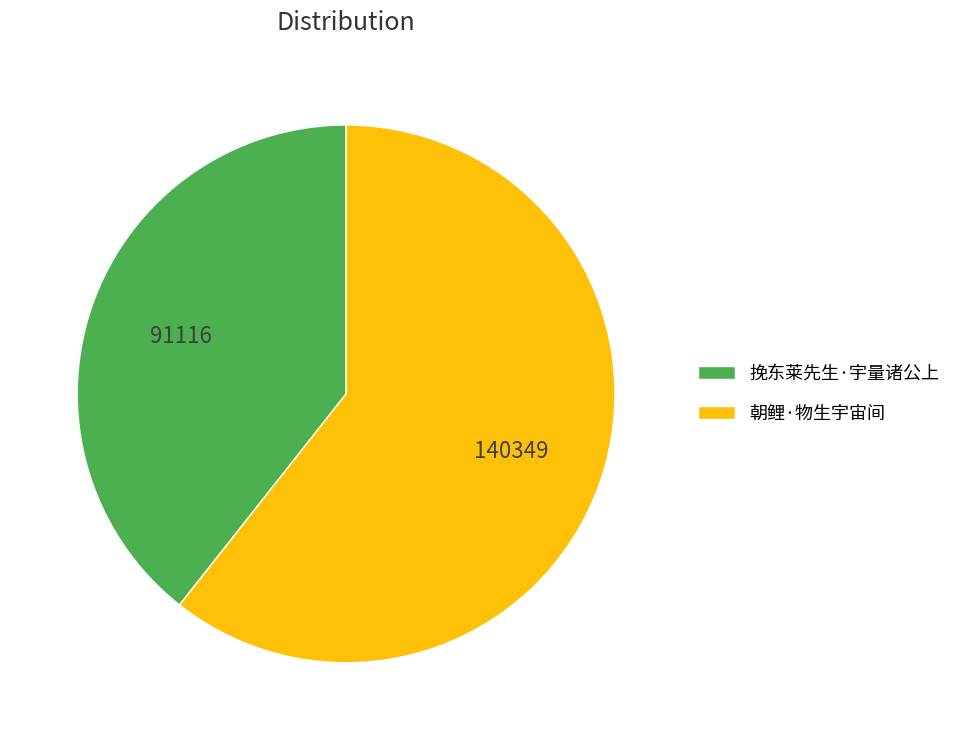

Between 朝鲤·物生宇宙间 and 挽东莱先生·宇量诸公上, which is larger?

朝鲤·物生宇宙间